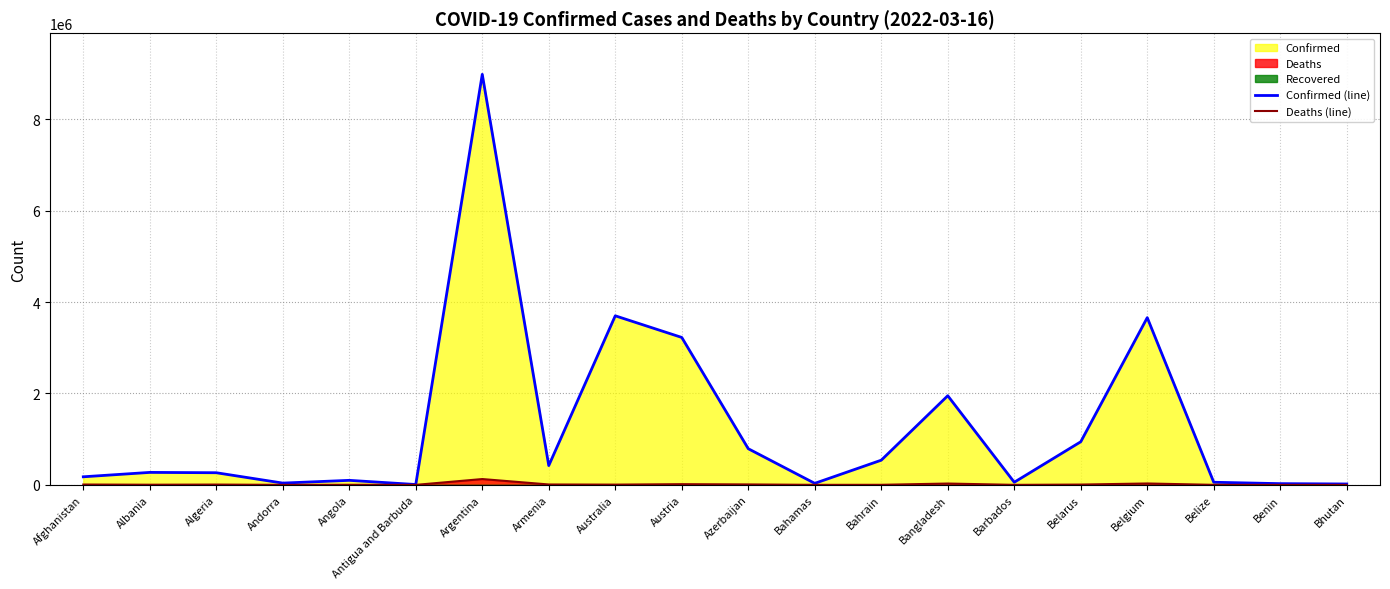

What position from the right is Argentina?

14